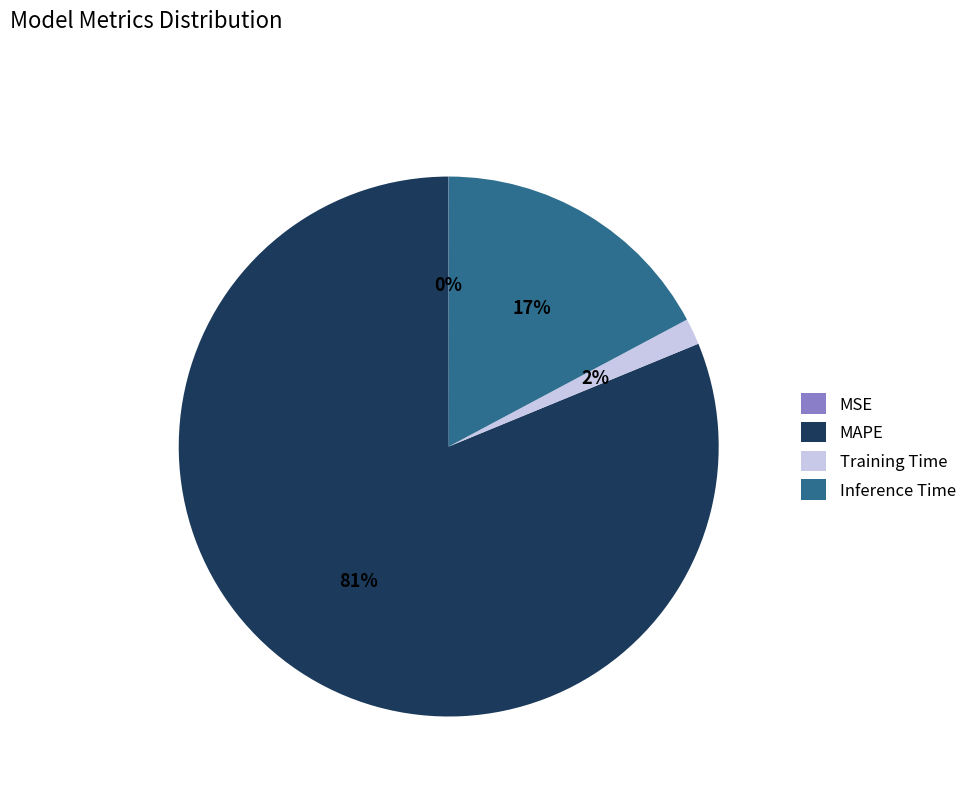

True or false: Training Time accounts for 12% of the total.

False